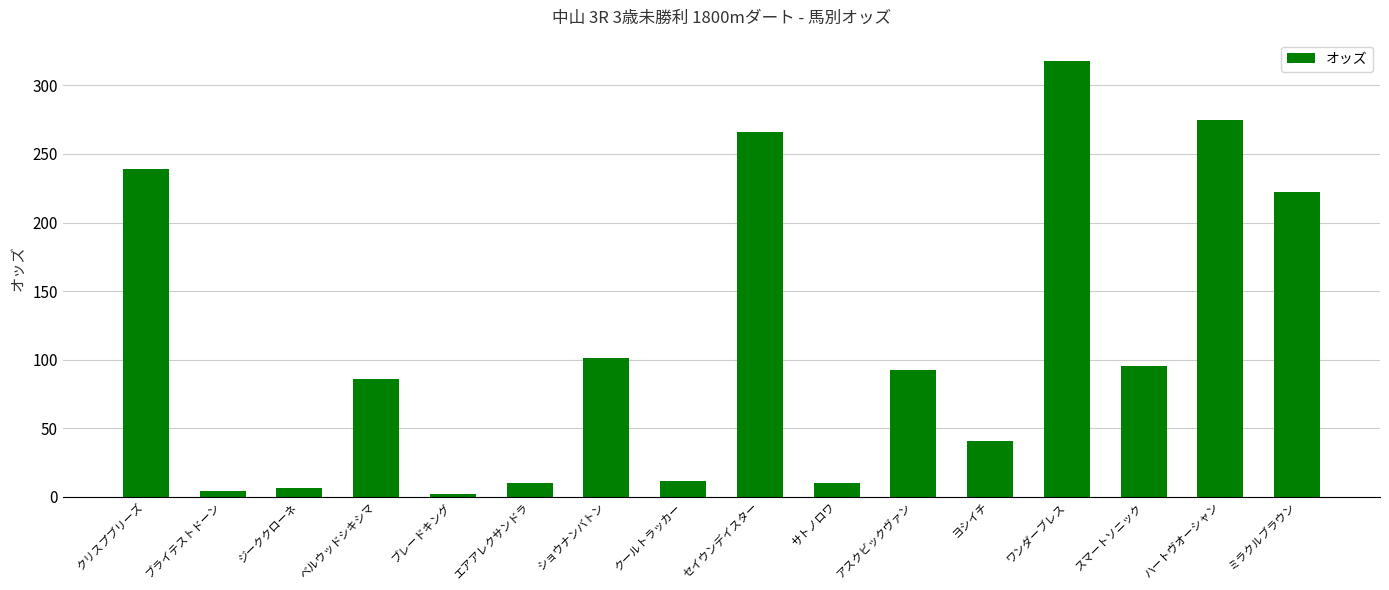

The value at スマートソニック is 66.3. True or false?

False